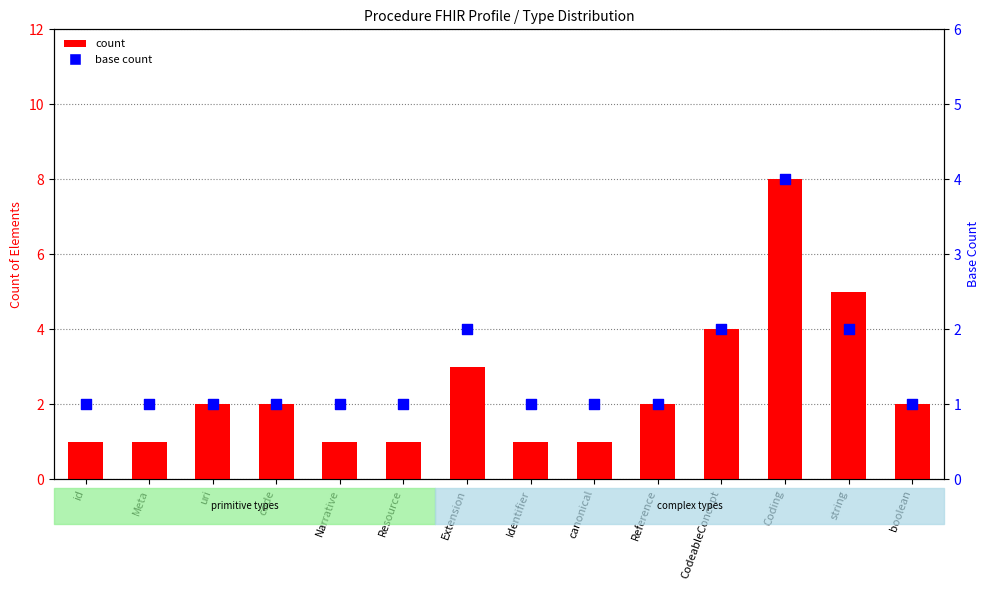

At how many categories does at least one series exceed 2?

4